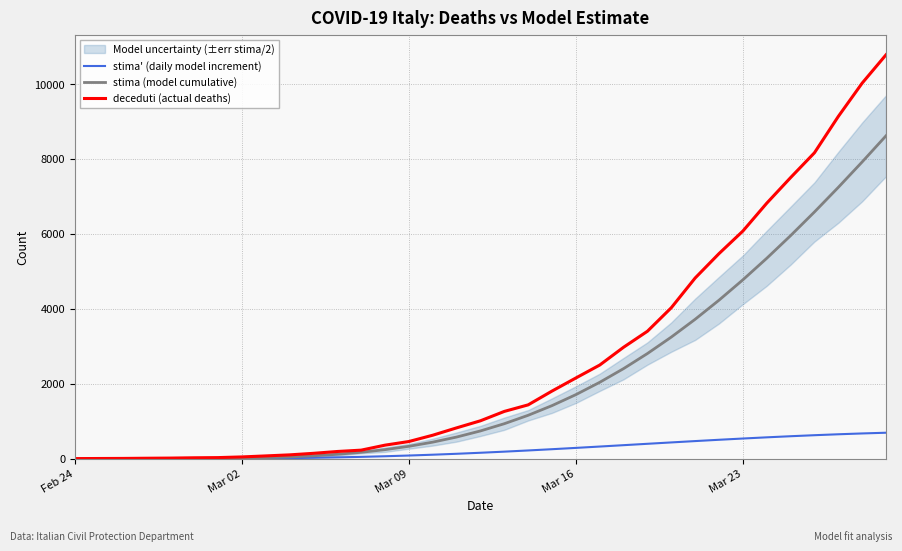

At how many categories does at least one series exceed 2879?

12